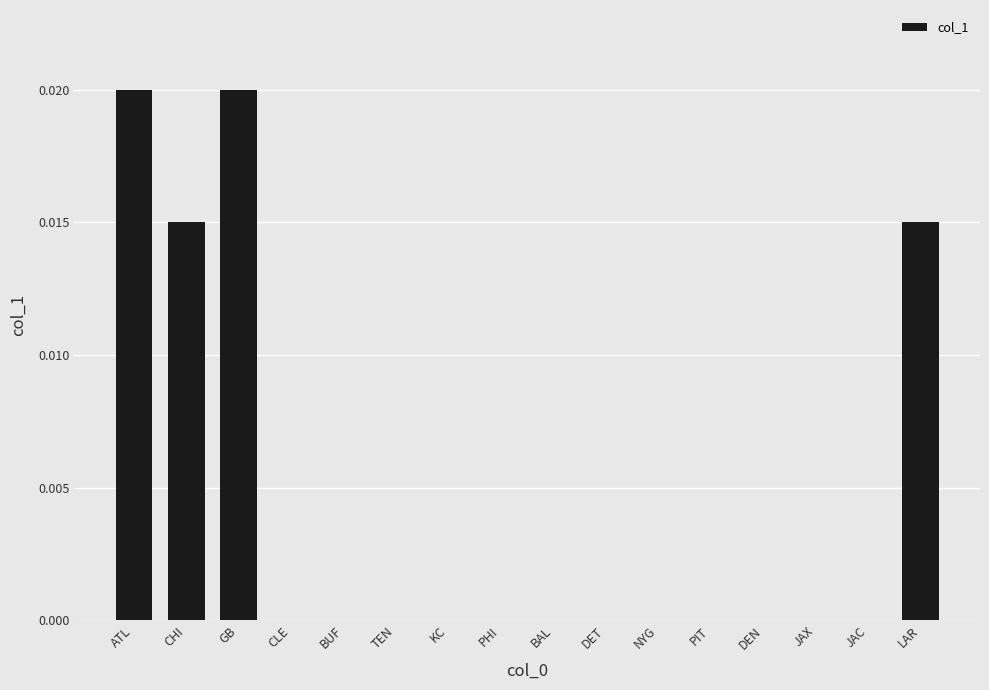

How many values are between 0 and 1?

16